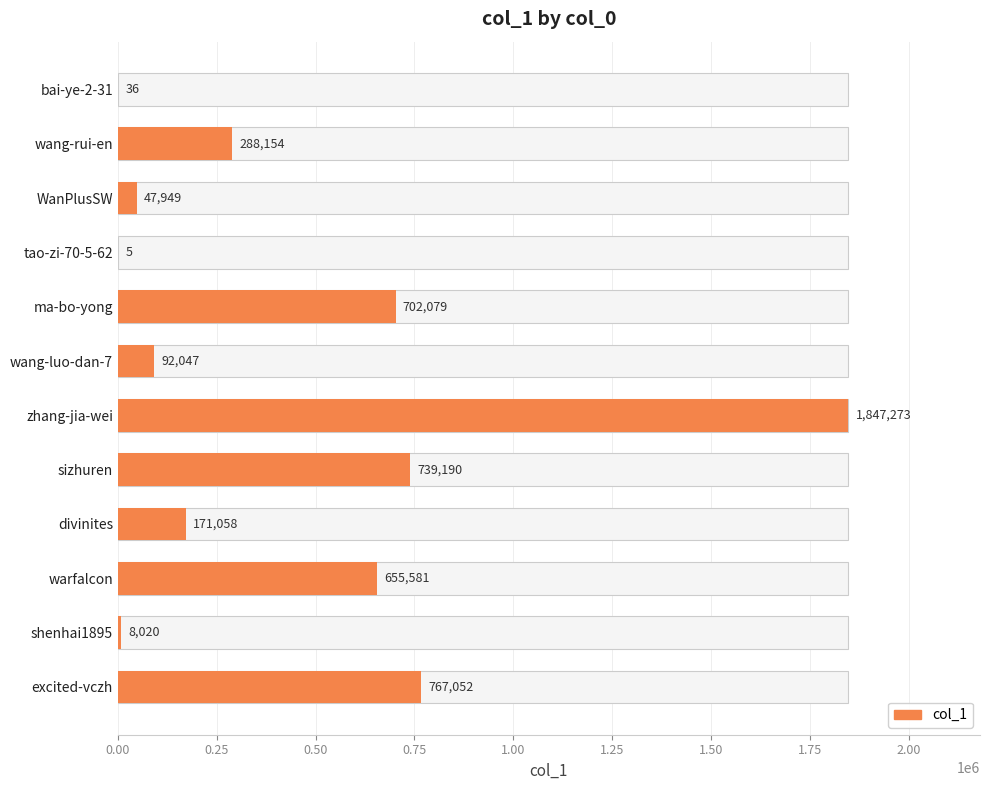

How many bars are there in total?

12